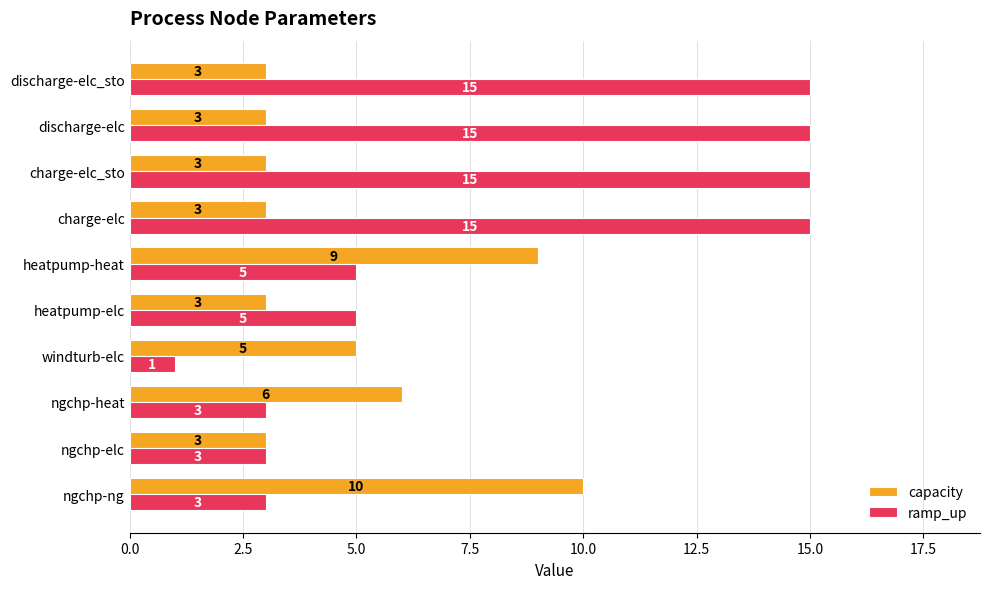

How many capacity values are between 3 and 6?

8